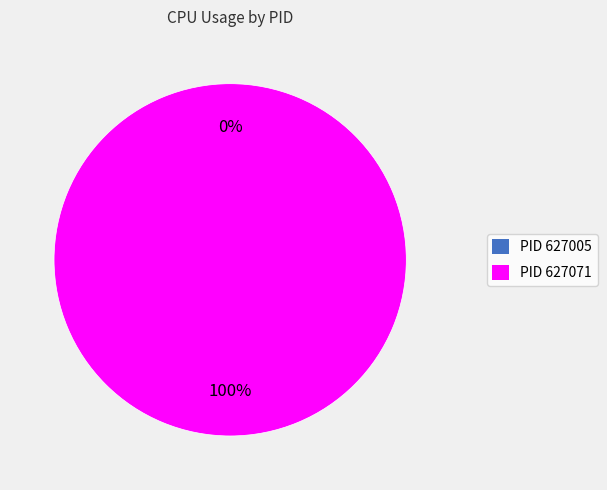

What is the smallest slice in the pie chart?

627005